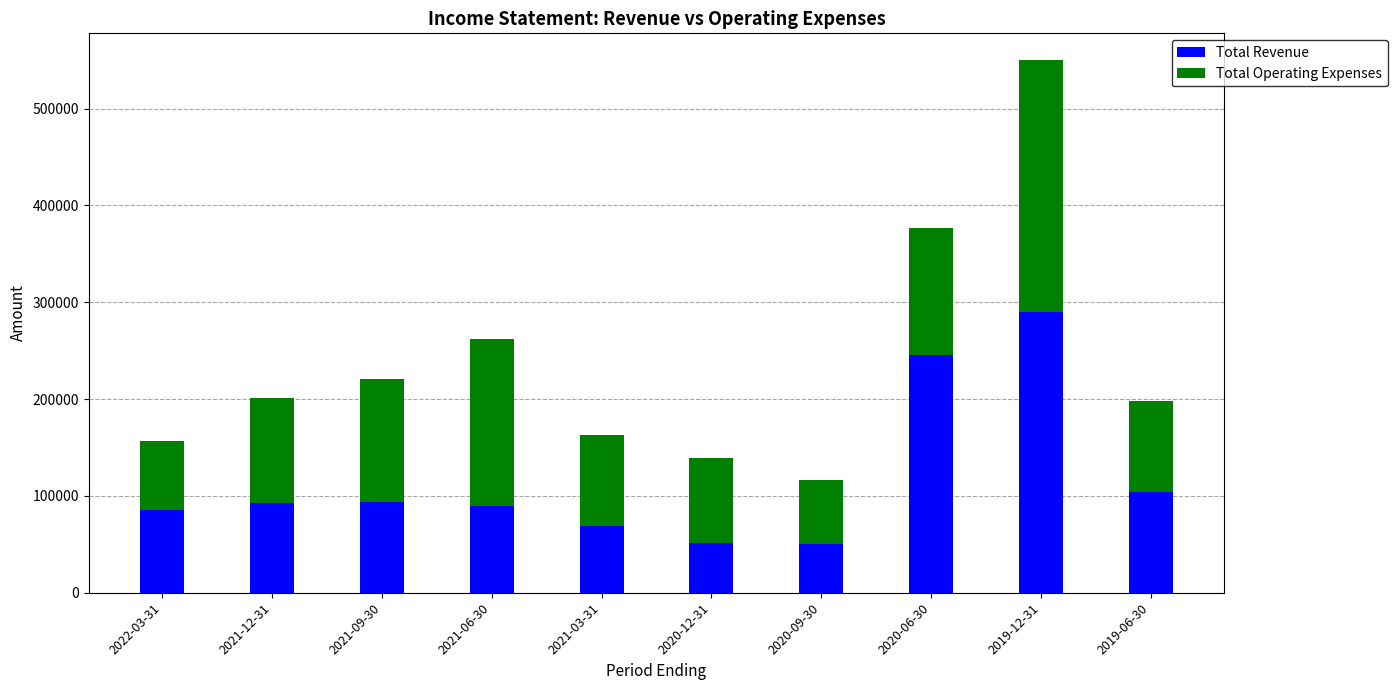

What is the difference between the Total Revenue values at 2021-09-30 and 2021-03-31?

25200